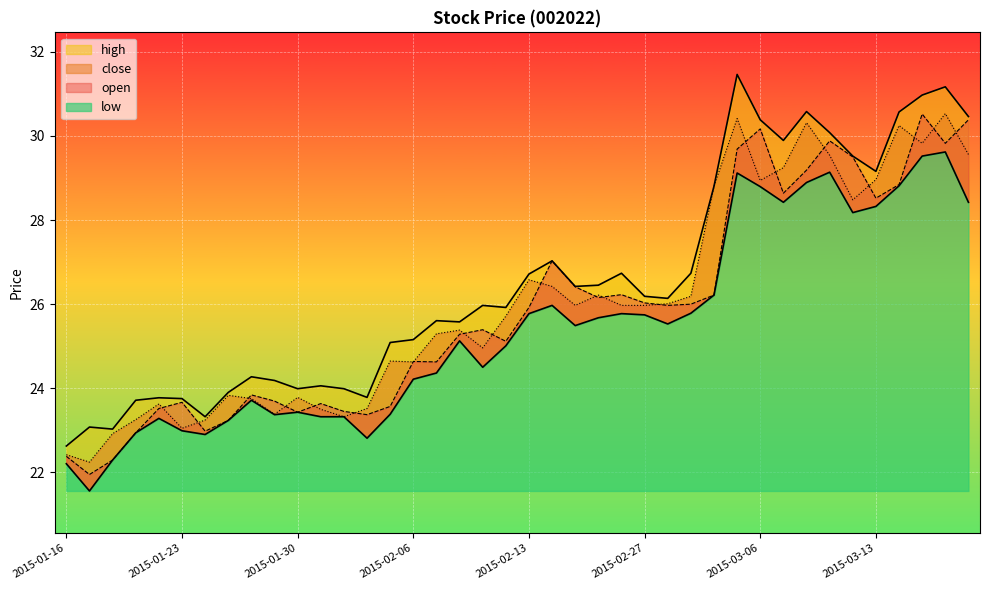

Which has a higher value, 2015-03-05 or 2015-03-12?

2015-03-05